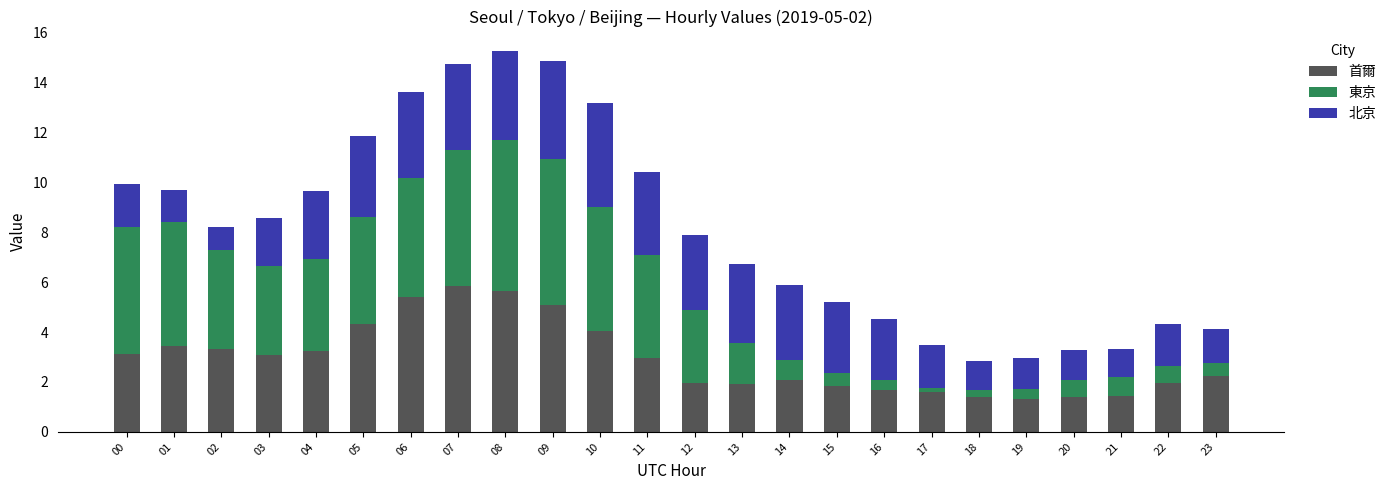

What is the sum of the 首爾 values at 08 and 13?

7.6